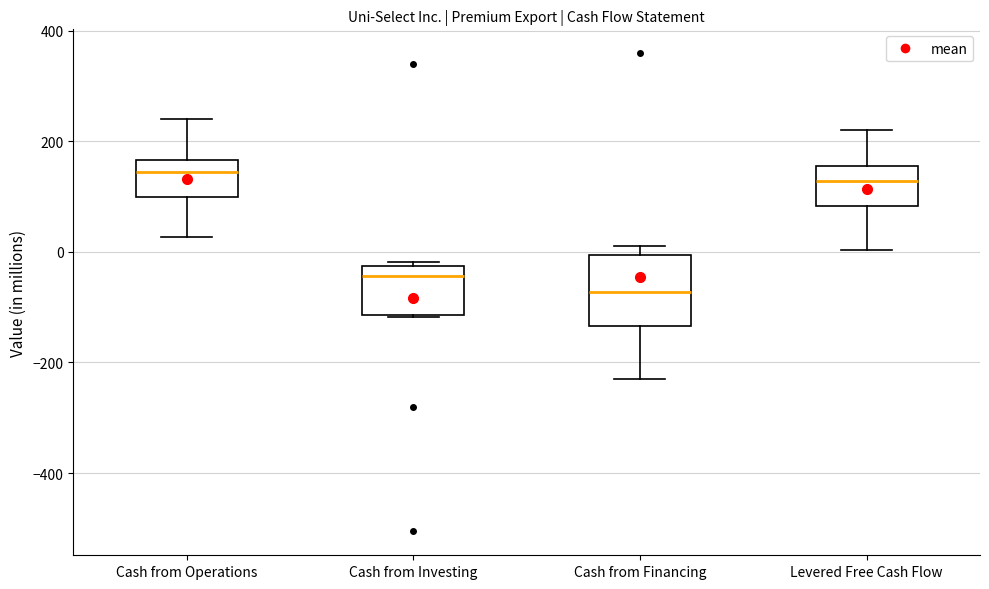

Where does the lower whisker of the box for Levered Free Cash Flow end on the y-axis? The values are not printed on the chart, so give them approximately, as read against the axis.

0